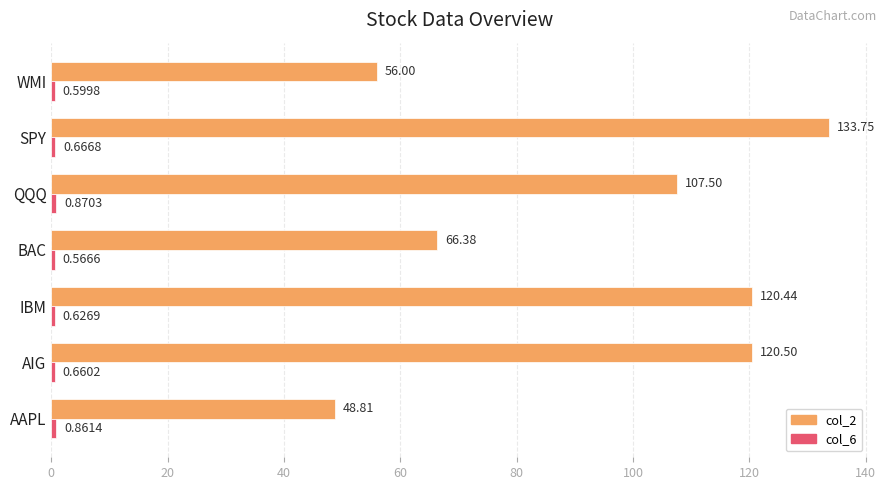

At which category does the chart reach its minimum across all series?

BAC